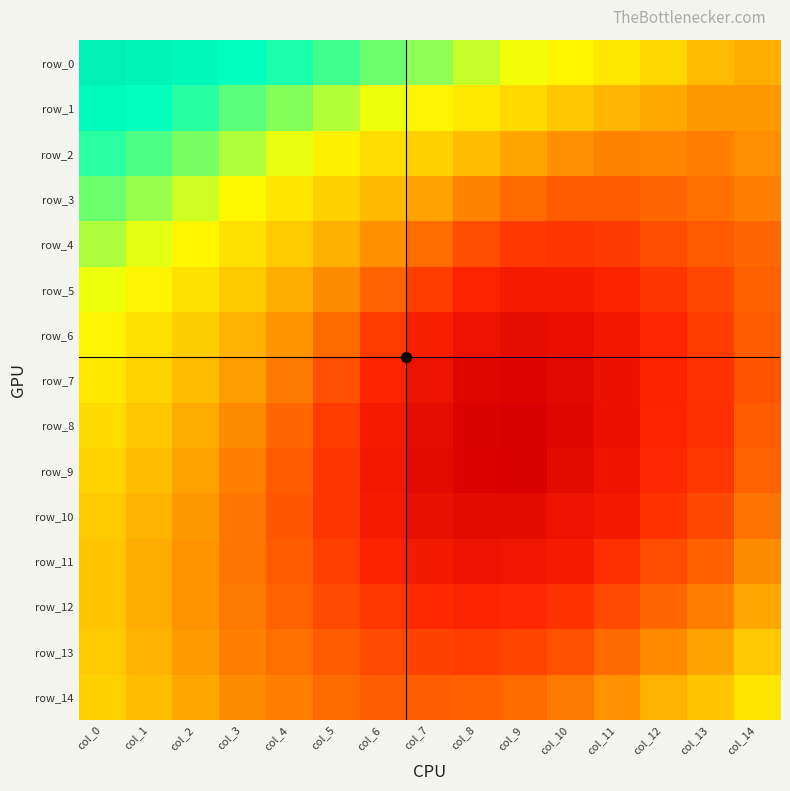

At col_6, list the series in order from smallest to largest.

row_9, row_8, row_10, row_11, row_7, row_12, row_6, row_13, row_14, row_5, row_4, row_3, row_2, row_1, row_0